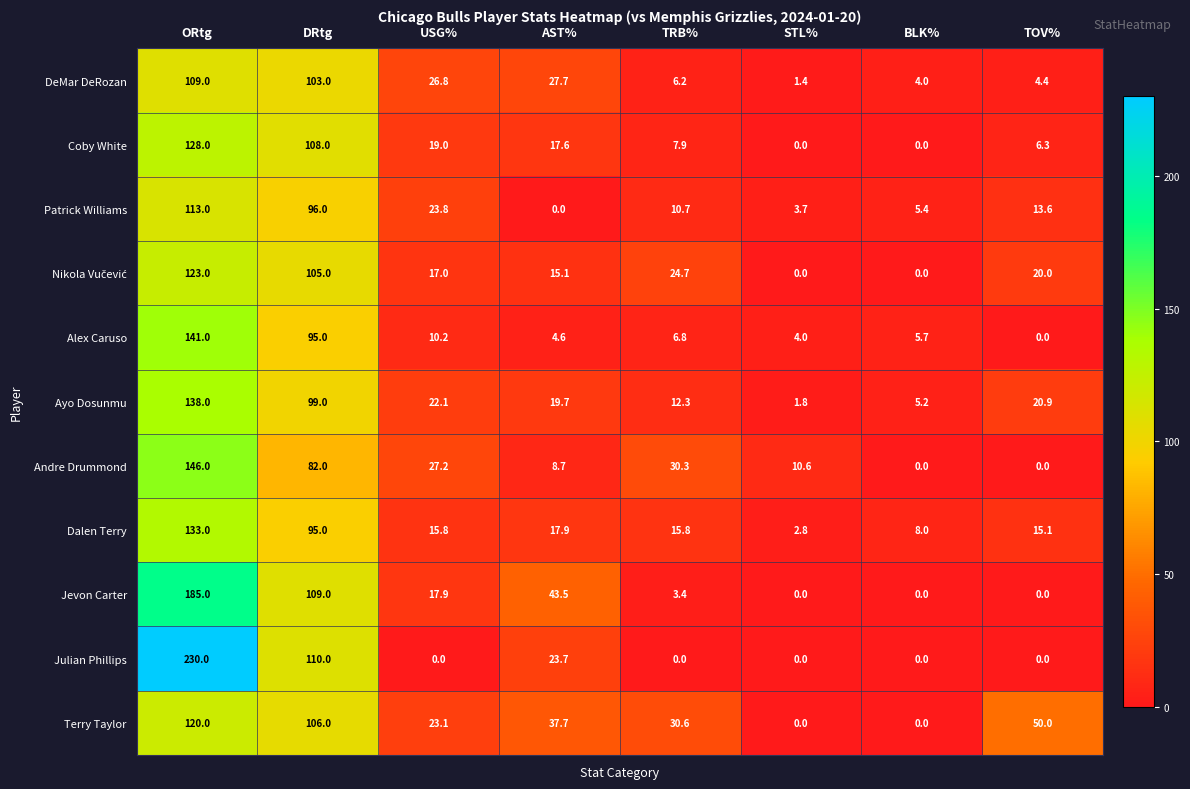

The DeMar DeRozan series shows 46.2 at AST%. True or false?

False